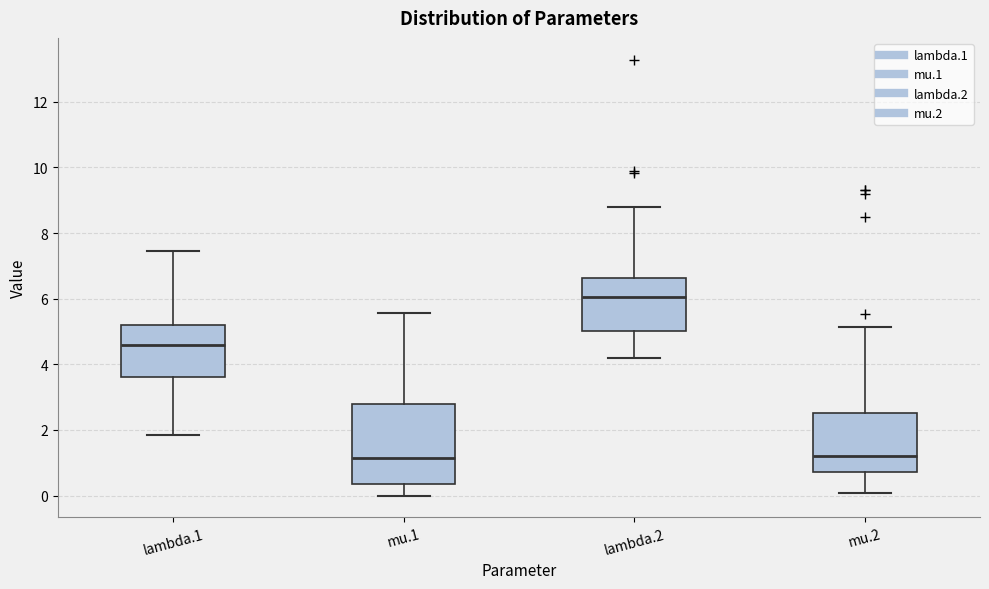

Reading left to right, transcribe this box plot: for each box, give where its median line is, the range the box spans, and where its two whiskers end, as read against the y-axis. The values are not printed on the chart, so give them approximately, as read against the axis.

lambda.1: median 4.6, box 3.6 to 5.2, whiskers 1.8 to 7.4
mu.1: median 1.2, box 0.4 to 2.8, whiskers 0.0 to 5.6
lambda.2: median 6.0, box 5.0 to 6.6, whiskers 4.2 to 8.8
mu.2: median 1.2, box 0.8 to 2.6, whiskers 0.0 to 5.2